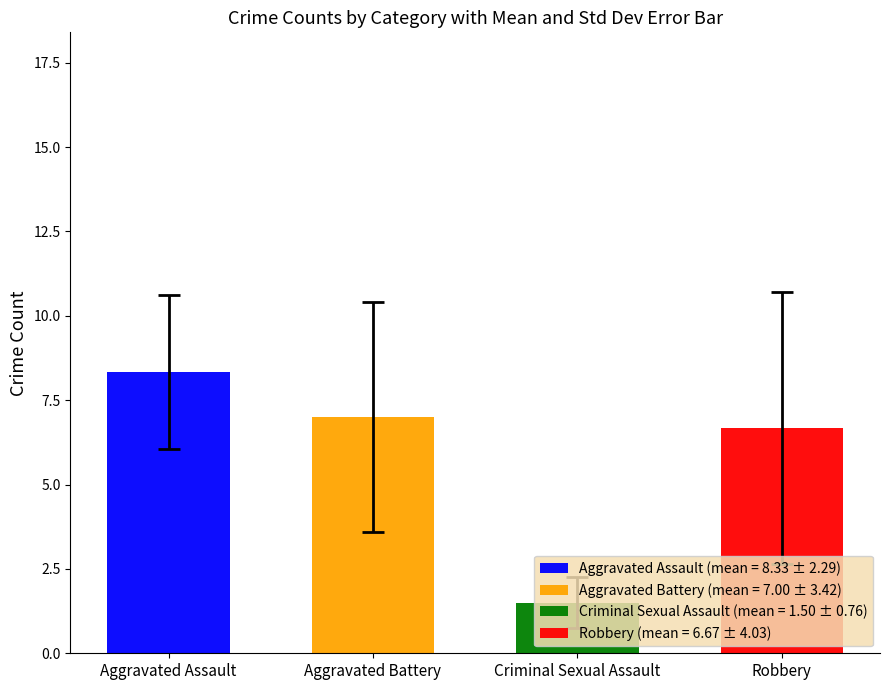

What are all the series names shown in the legend?

Aggravated Assault, Aggravated Battery, Criminal Sexual Assault, Robbery